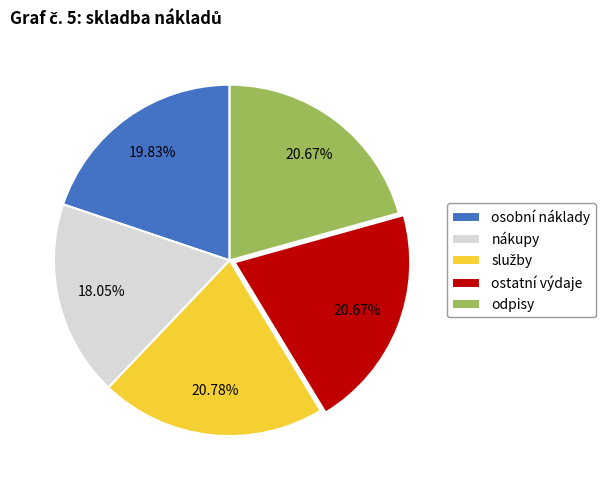

To the nearest percent, what is the average slice percentage?

20%